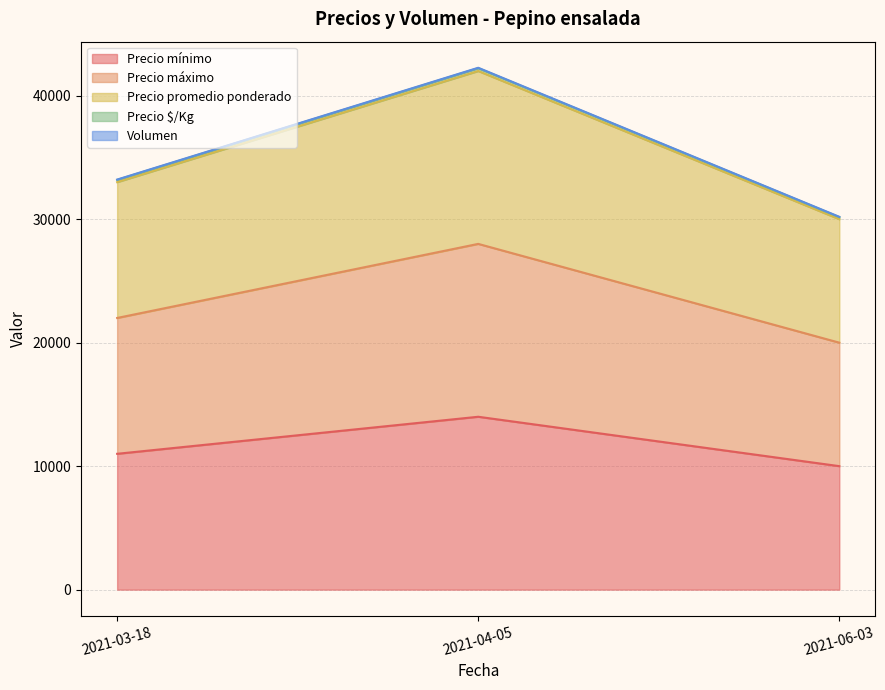

At which label does Precio promedio ponderado first exceed 33000?

2021-04-05